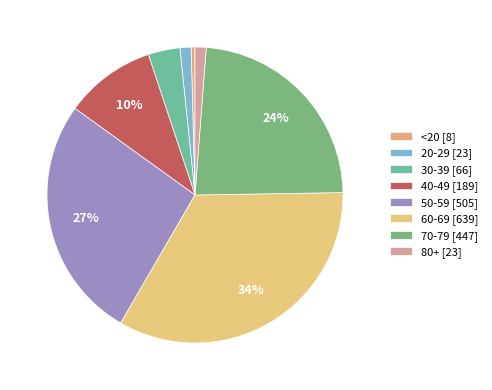

Count the number of slices in the pie.

8